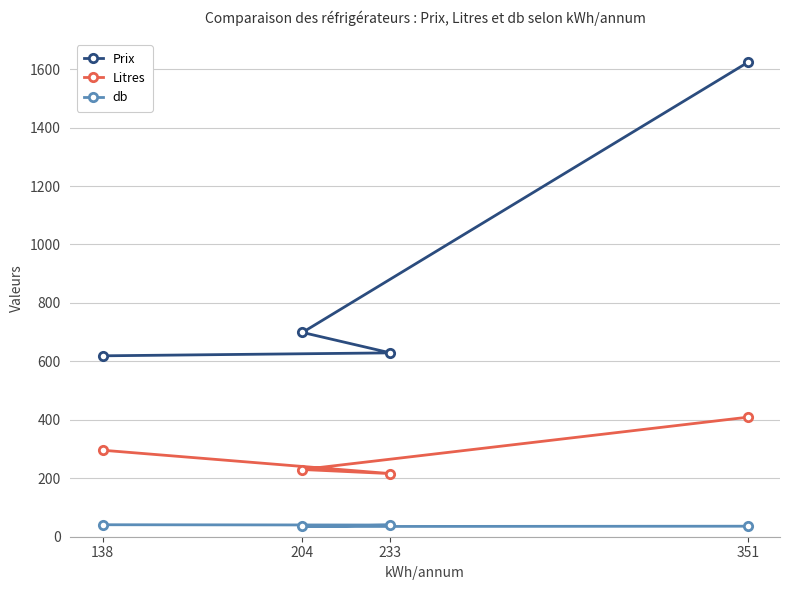

Which series has the largest total across all categories?

Prix